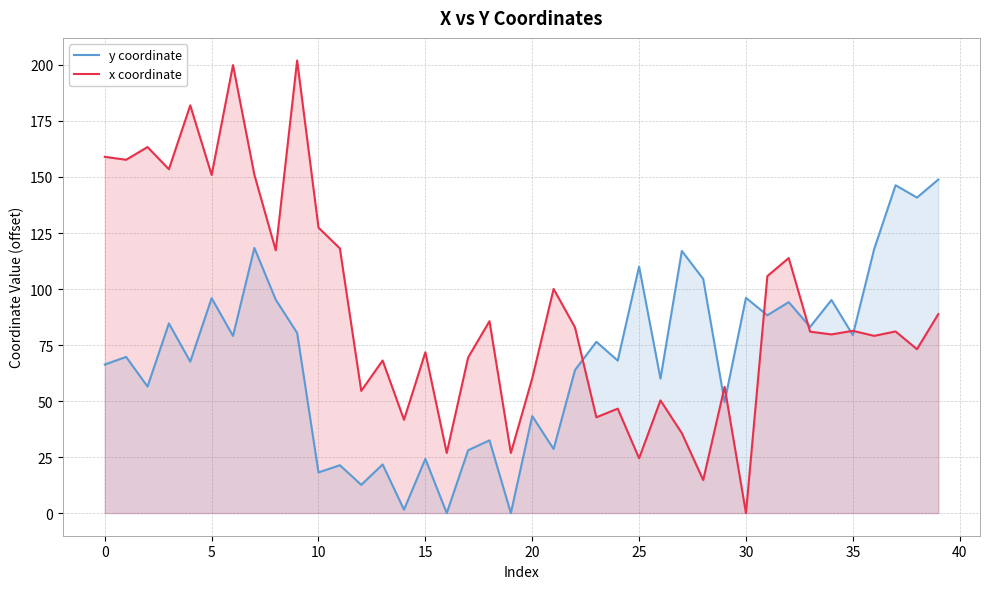

What is the difference between the maximum and second lowest values in the x coordinate series?

187.2